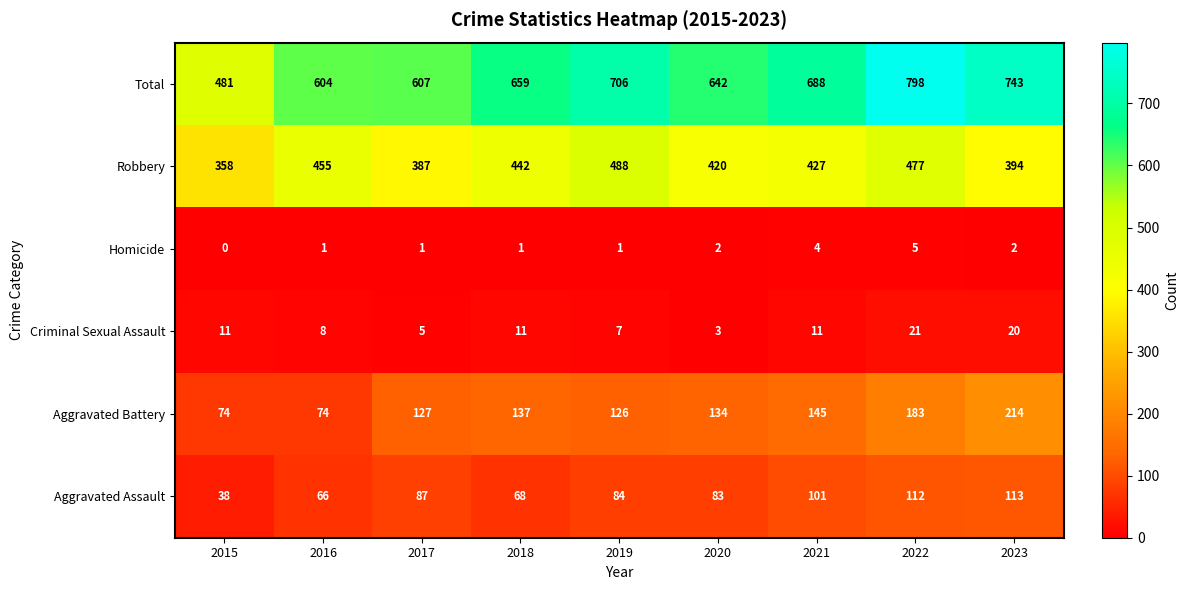

Which series has the largest total across all categories?

Total